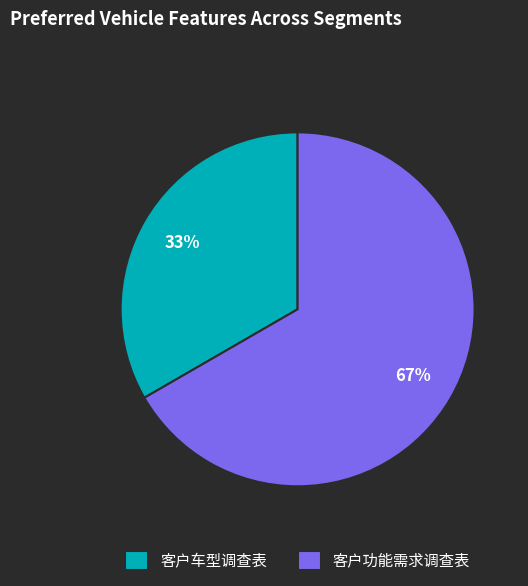

To the nearest percent, what is the average slice percentage?

50%